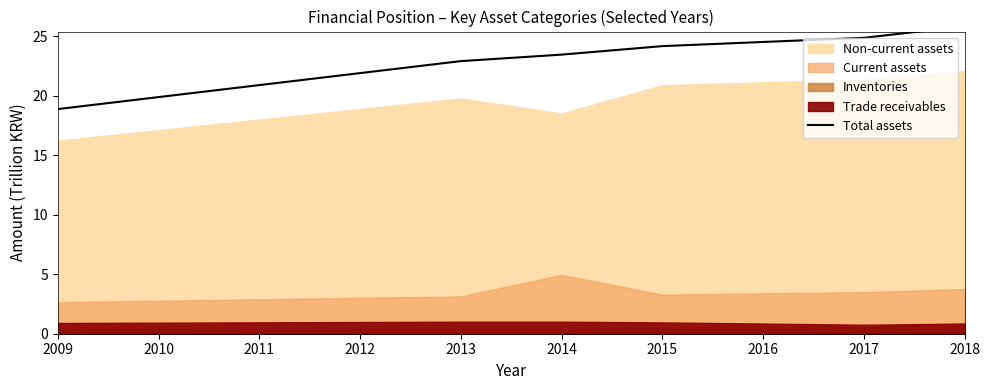

Reading left to right, extract all data points from this chart.

18.9	22.9	23.5	24.2	24.9	25.8